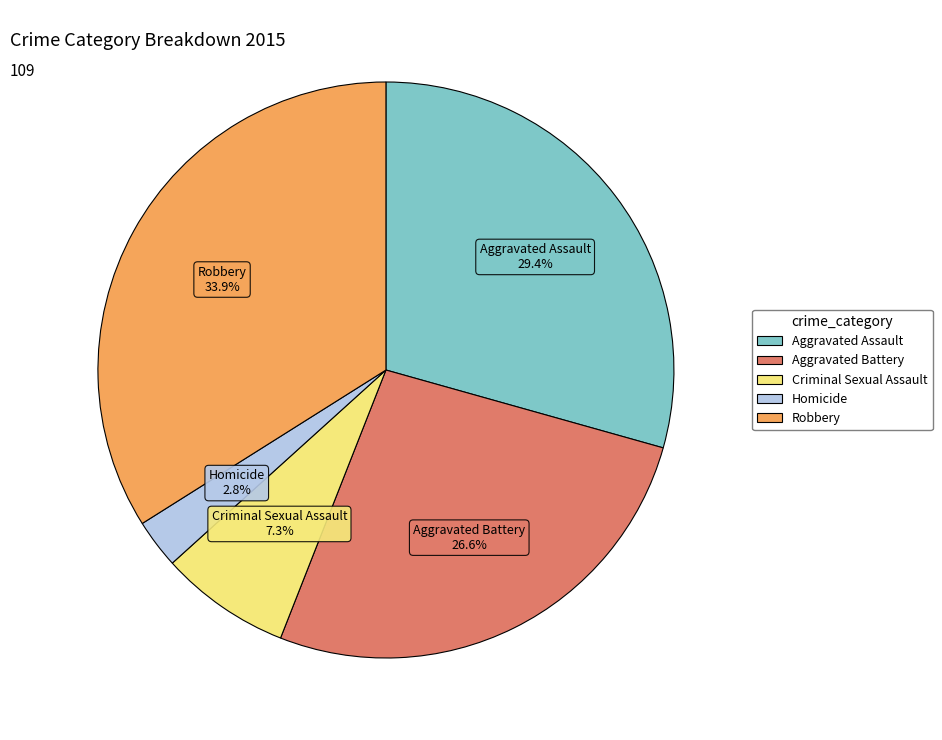

Which slice is the smallest?

Homicide